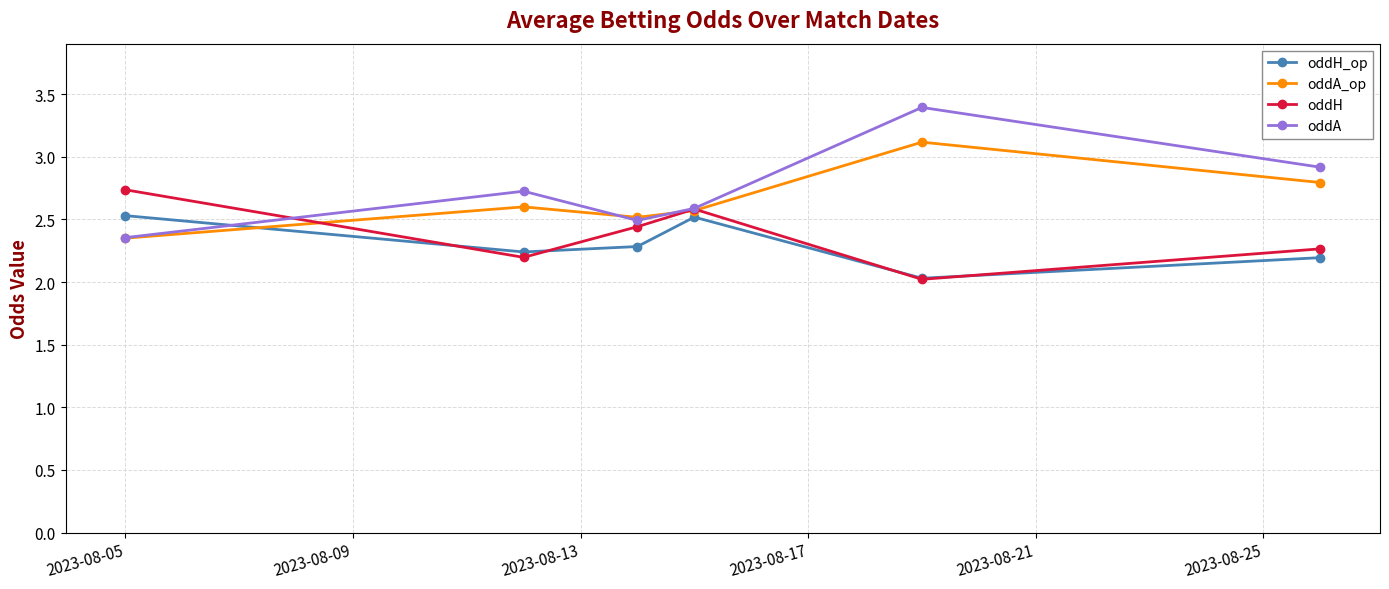

What is the difference between the maximum and minimum values in the oddH_op series?

0.5